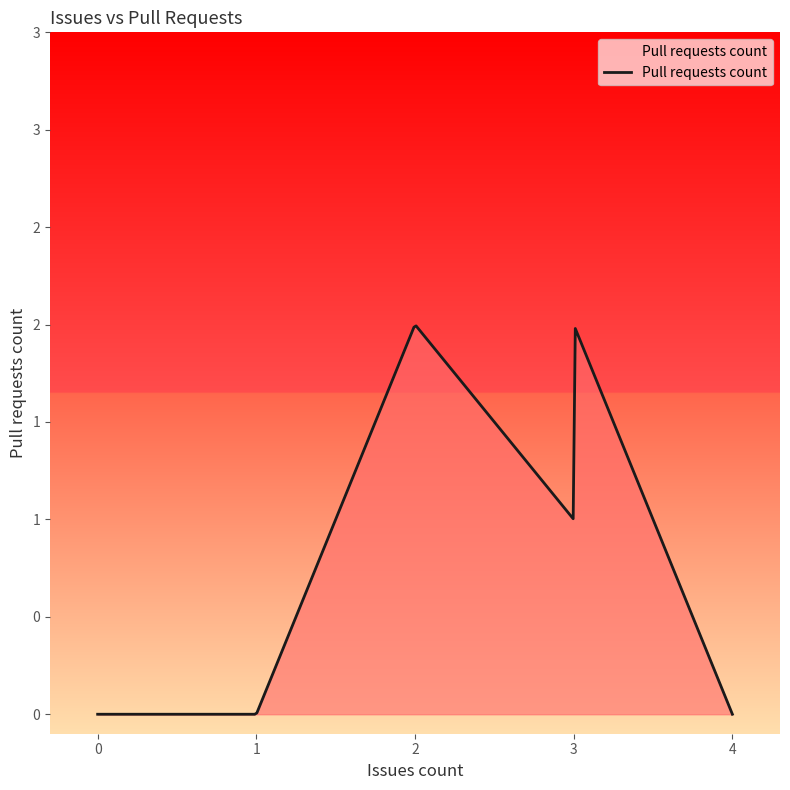

Does the chart display data point markers on the line(s)?

No